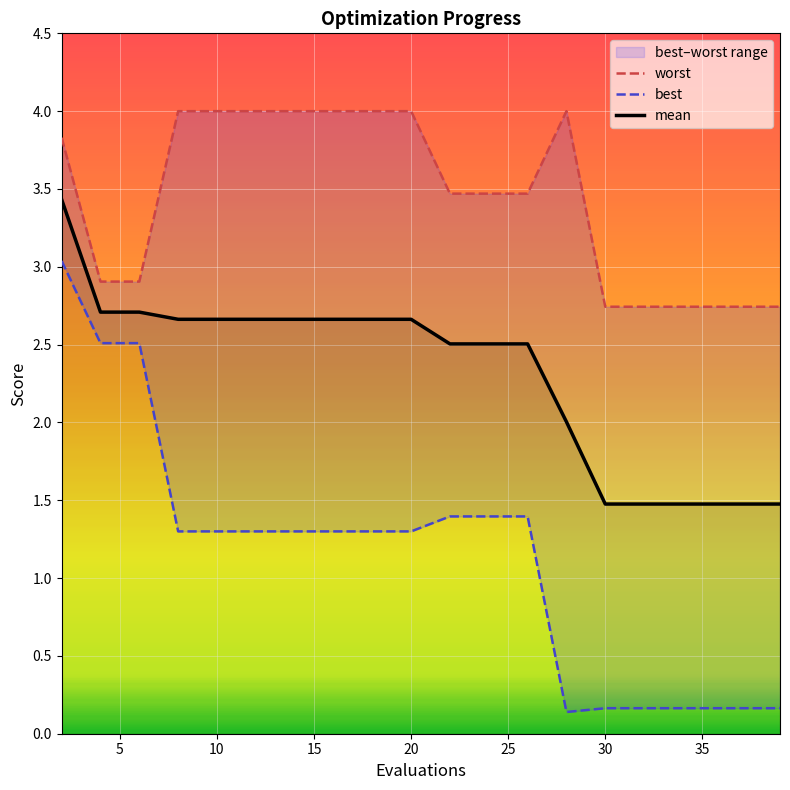

What is the difference between the second highest and second lowest values in the mean series?

1.2